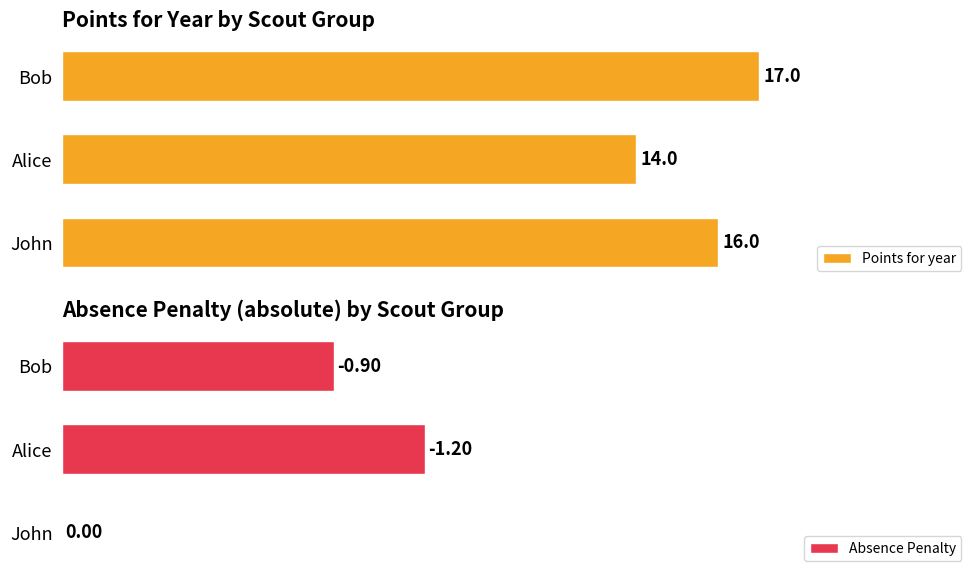

What are all the series names shown in the legend?

Points for year, Absence Penalty